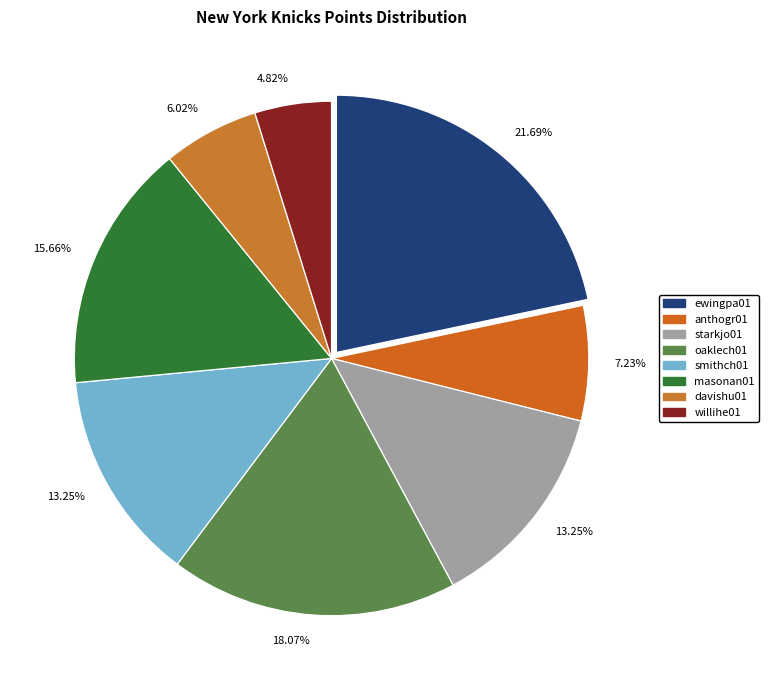

To the nearest percent, what is the difference between the largest and smallest slice percentages?

17%